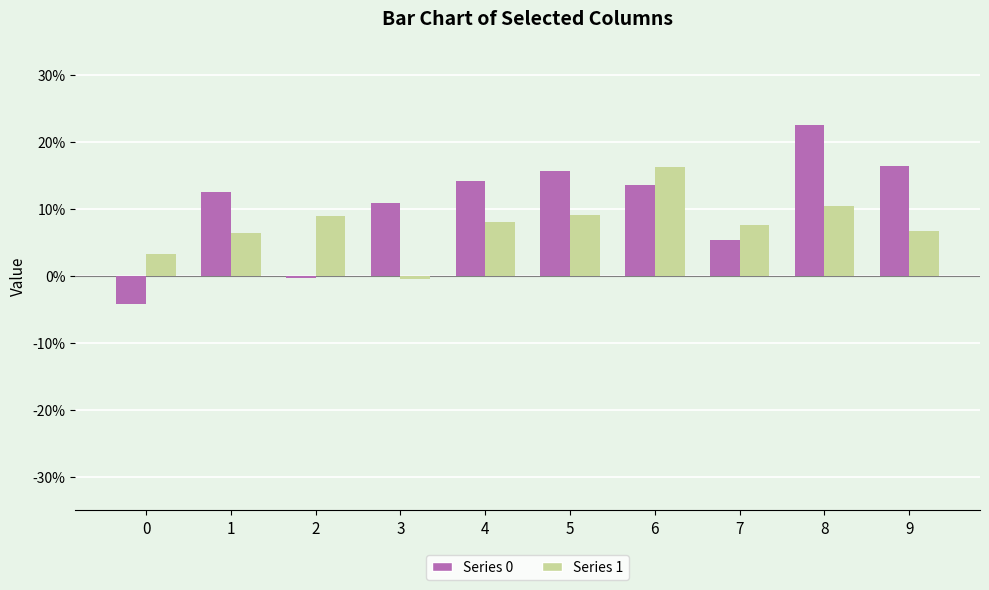

True or false: Series 0 has a value of 0.1 at 7.

True